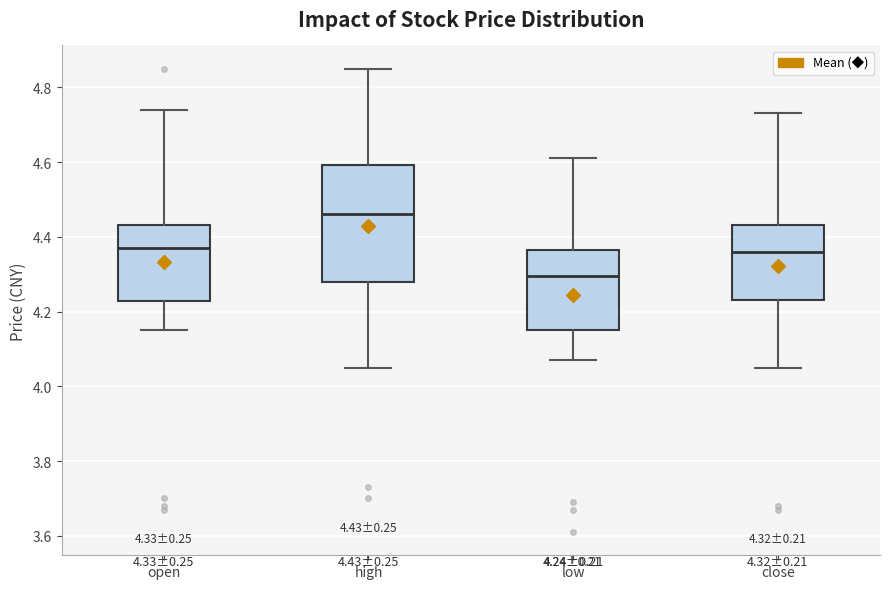

Which box is the tallest, from its lower edge to its upper edge?

high